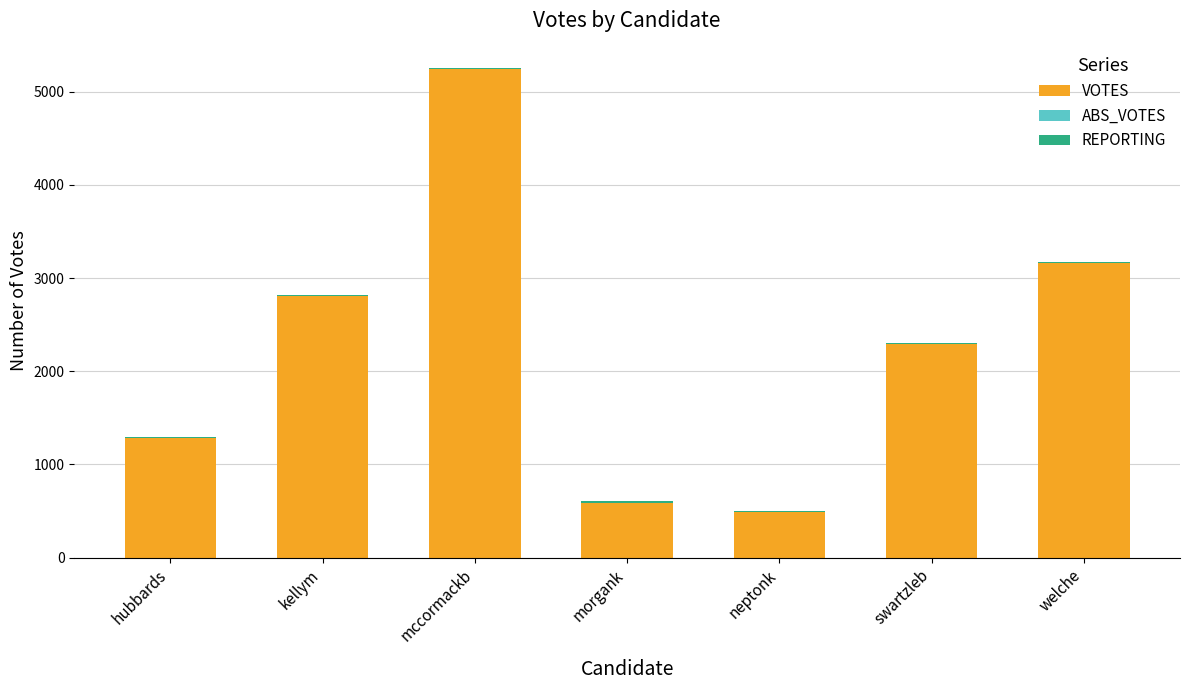

What is the sum of all VOTES values?

15862